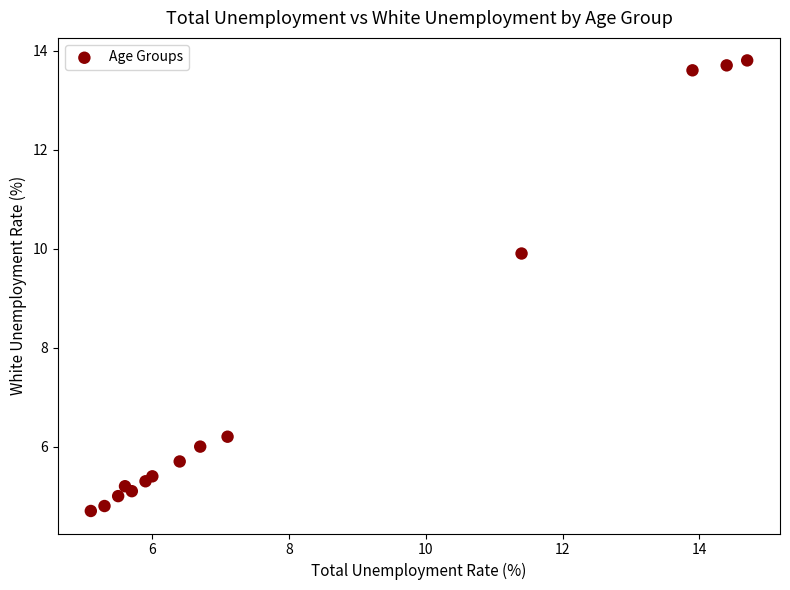

What Y value in the scatter plot is closest to 9?

9.9